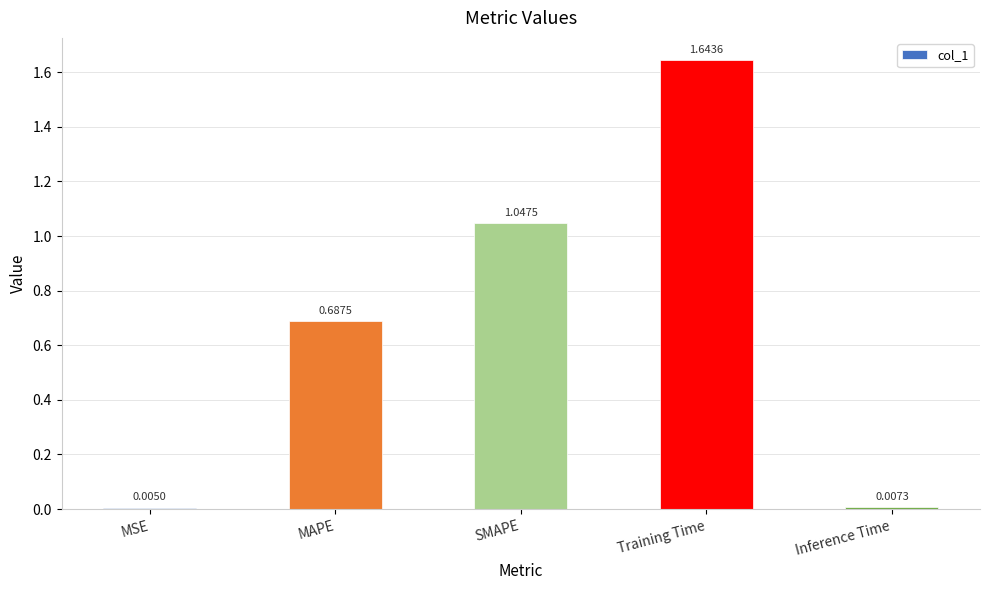

Which has a higher value, MAPE or MSE?

MAPE